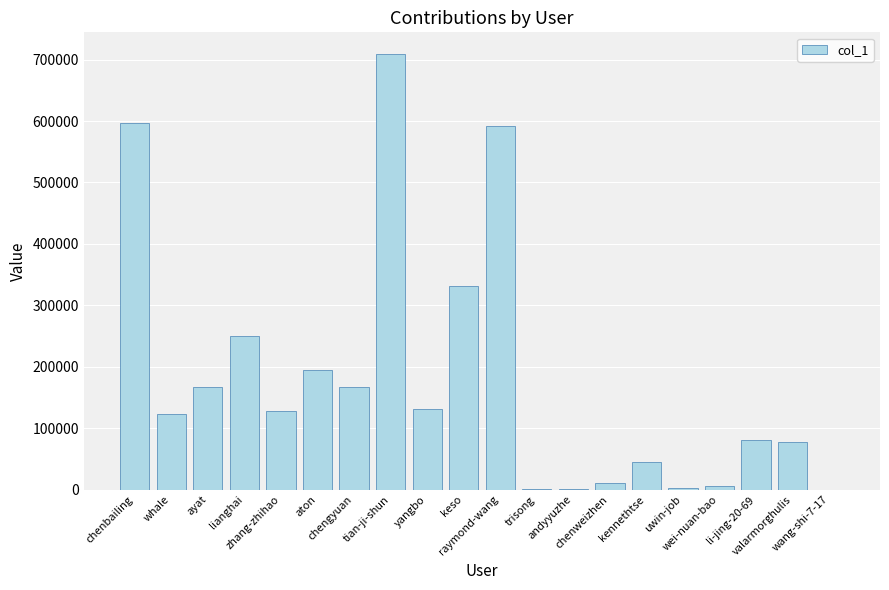

What is the sum of all values?

3619263